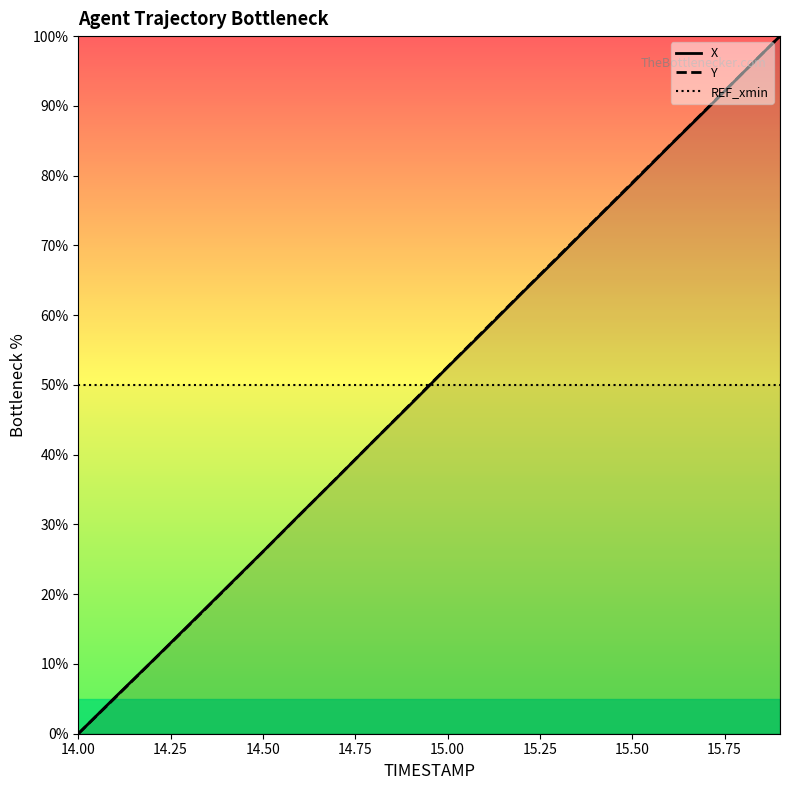

How many intersections are there between REF_xmin and Y?

1